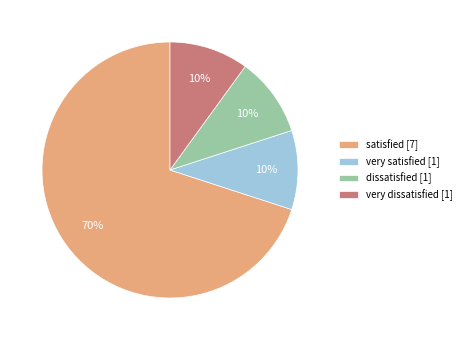

Which category accounts for the majority?

satisfied